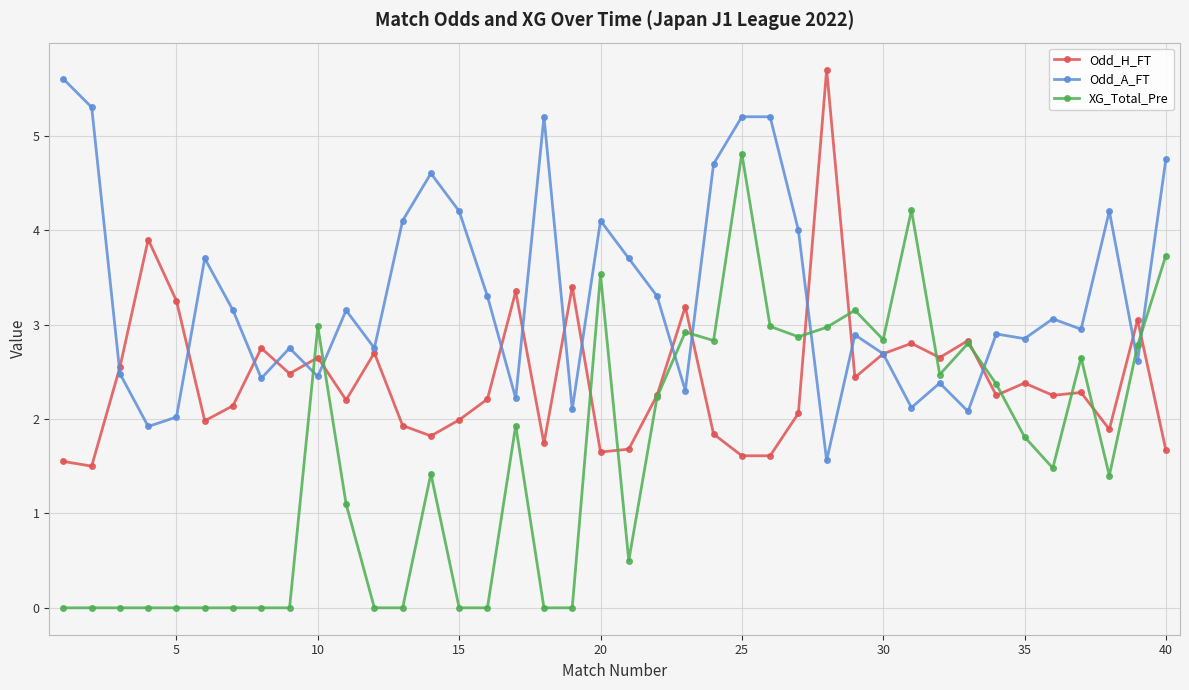

Which series has the largest total across all categories?

Odd_A_FT